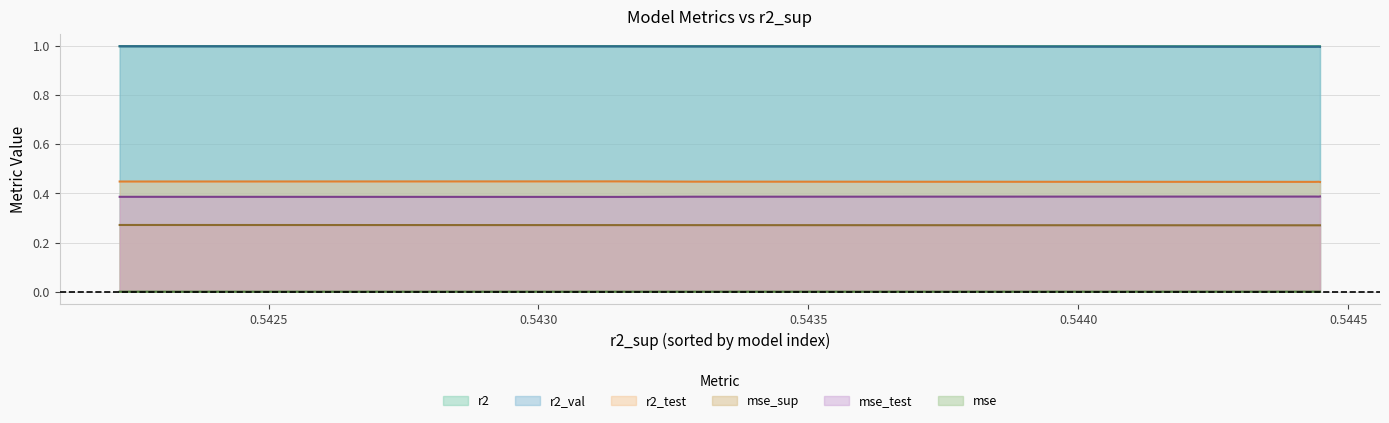

What is the highest value of the r2 series?

1.0